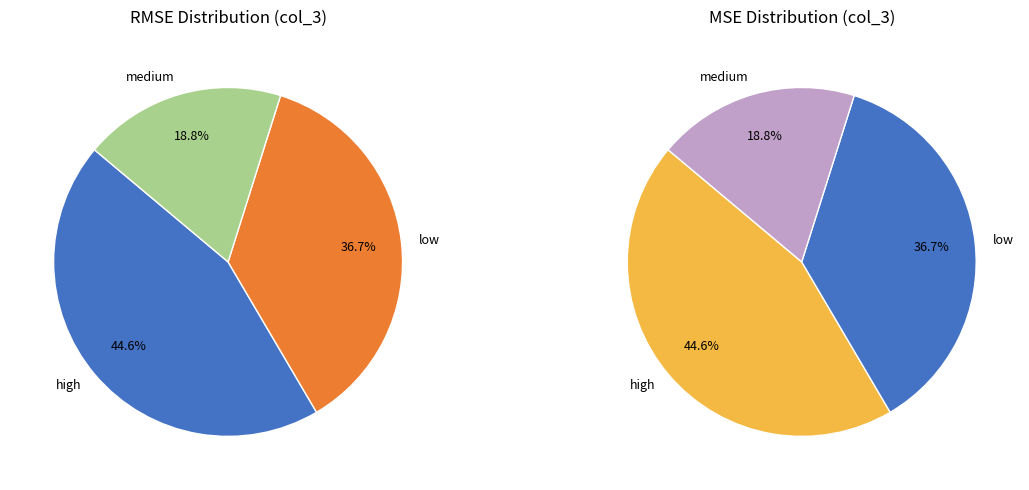

Which category has the smallest portion of the pie?

medium